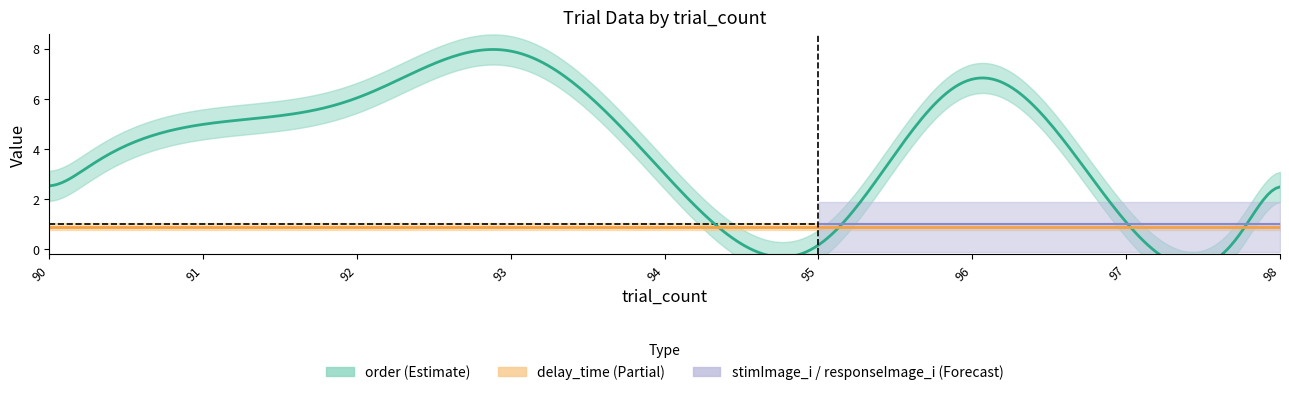

Is it true that stimImage_i equals 3.4 at 95?

False